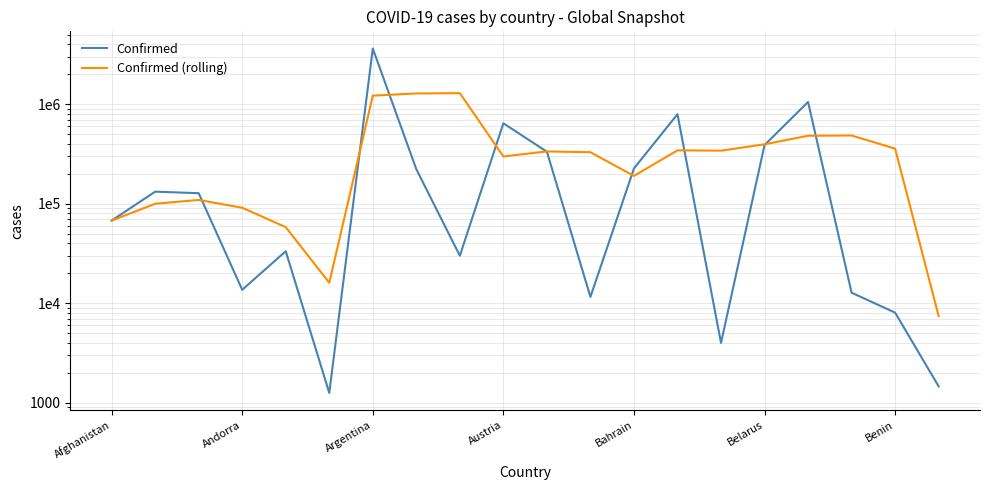

What is the difference between the maximum and minimum values in the Confirmed series?

3620877.0